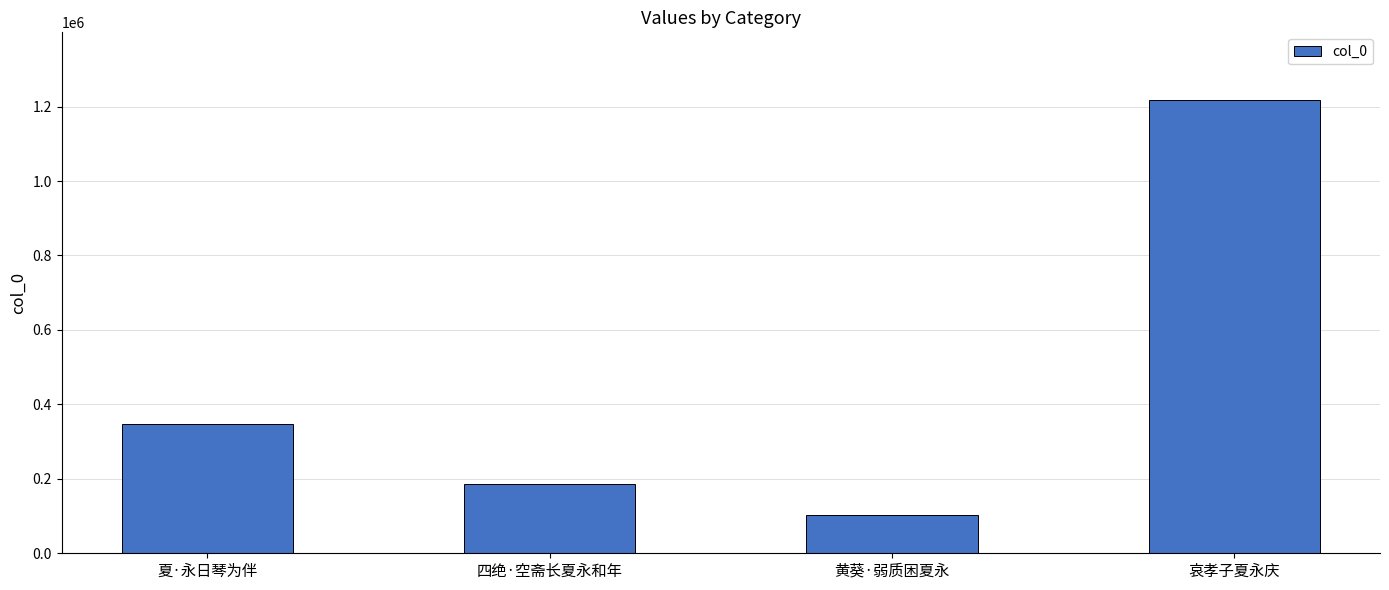

Rank the categories by value from highest to lowest.

哀孝子夏永庆, 夏·永日琴为伴, 四绝·空斋长夏永和年, 黄葵·弱质困夏永